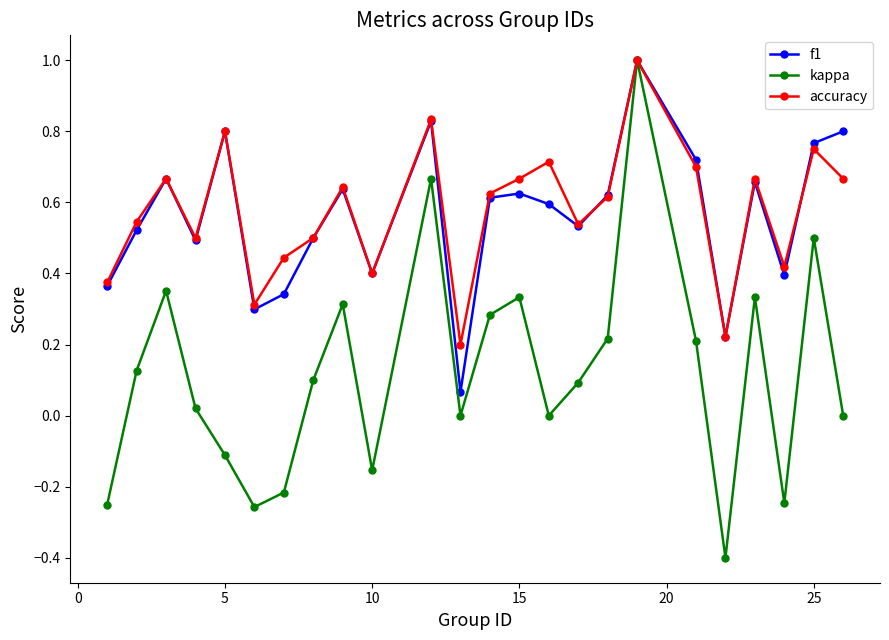

What is the lowest value of the kappa series?

-0.4